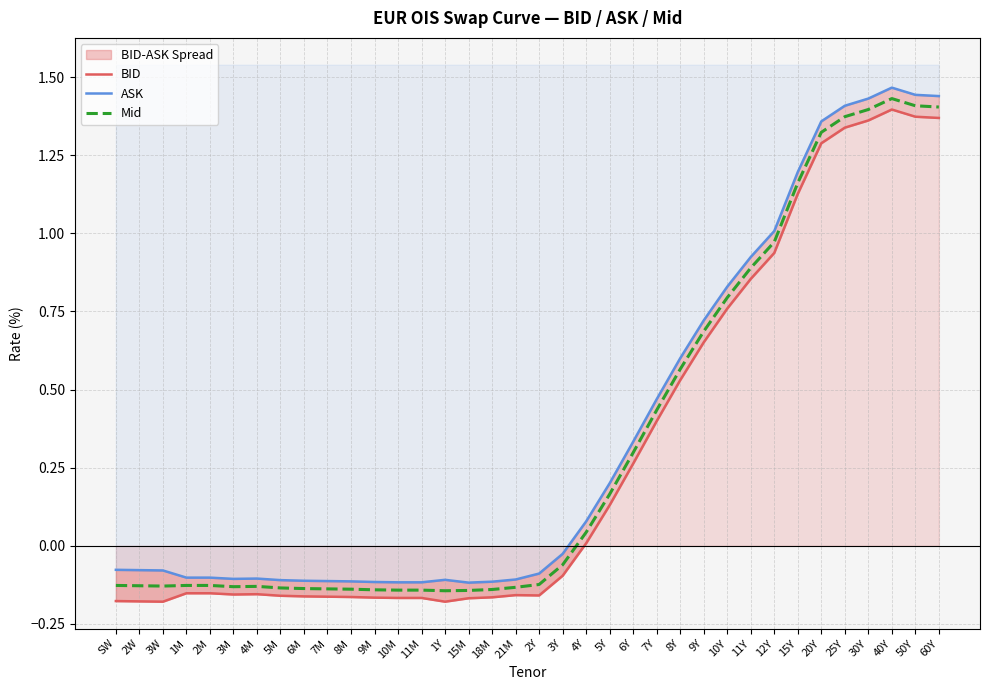

Where is the first local minimum for ASK?

3M